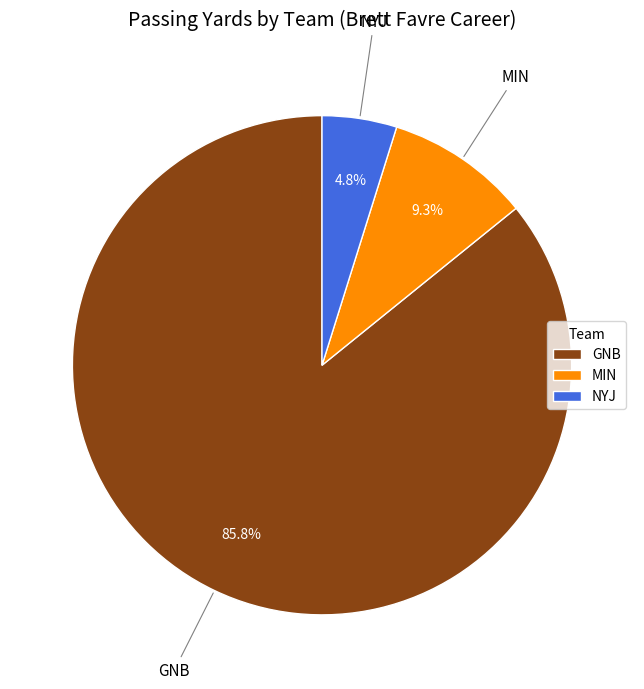

What percentage do MIN and GNB together represent?

95.2%